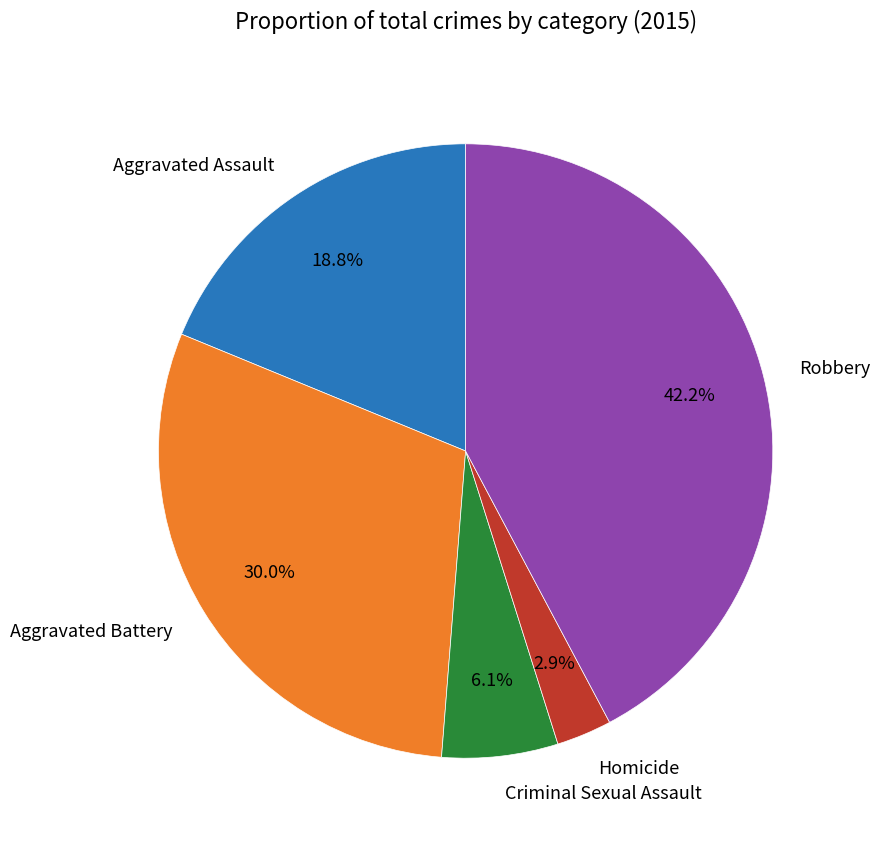

Is Aggravated Assault the majority of the pie?

No